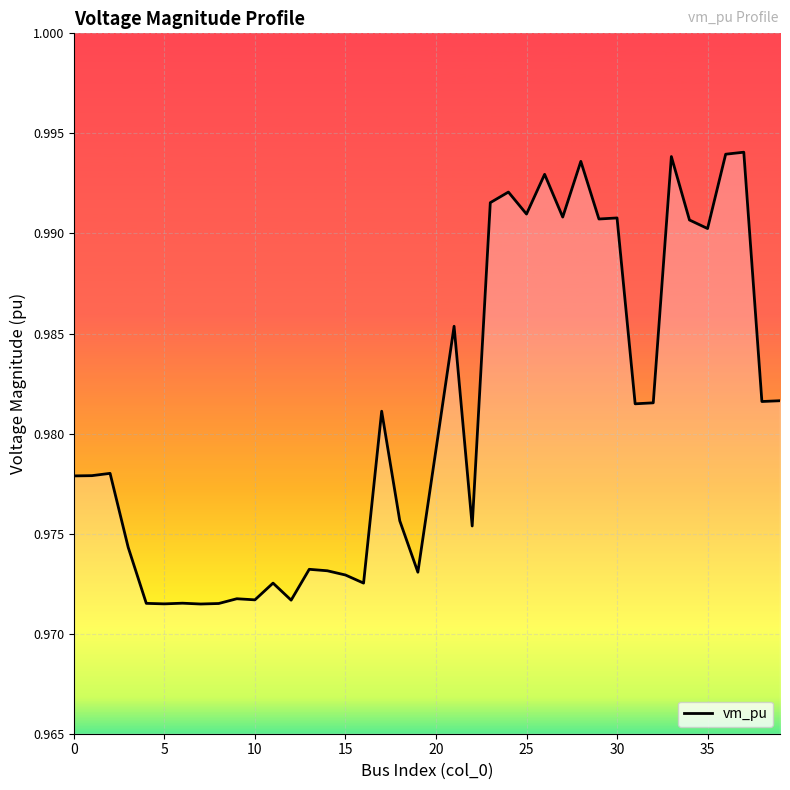

Does the chart have visible grid lines?

Yes